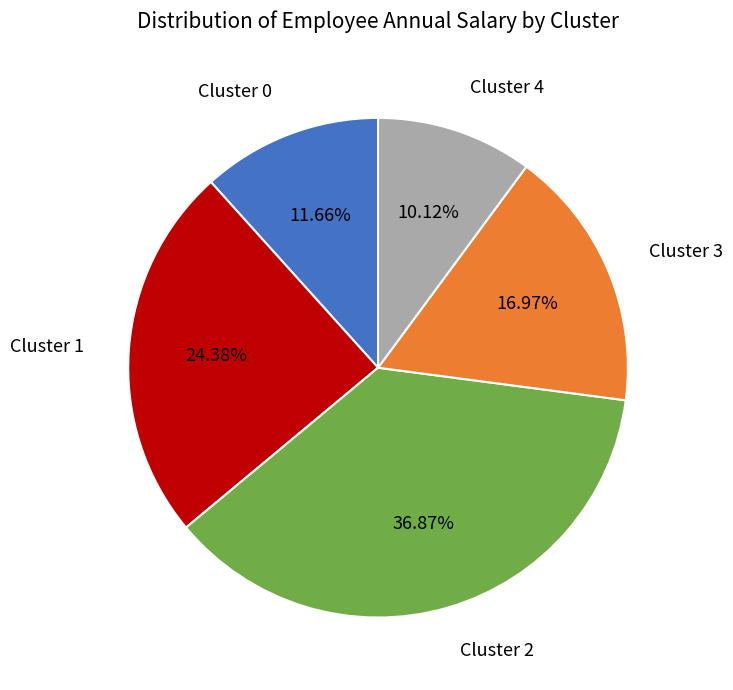

Does any single category account for the majority?

No